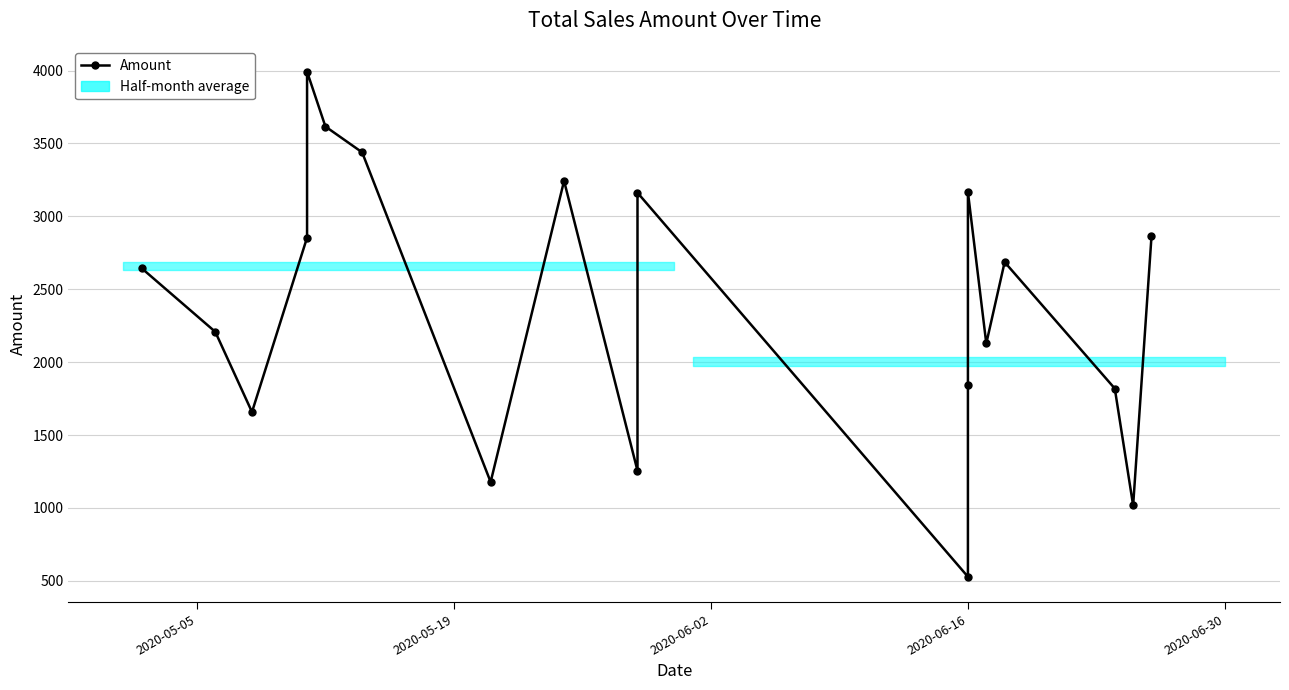

What is the maximum value shown in the chart?

3992